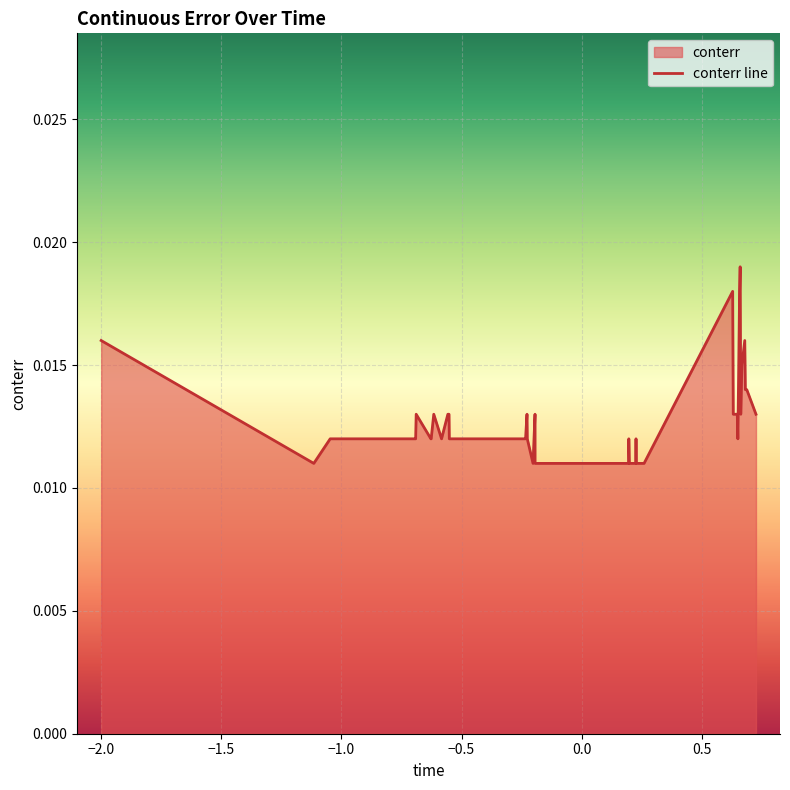

True or false: the data shows 0.0 at 30.

False